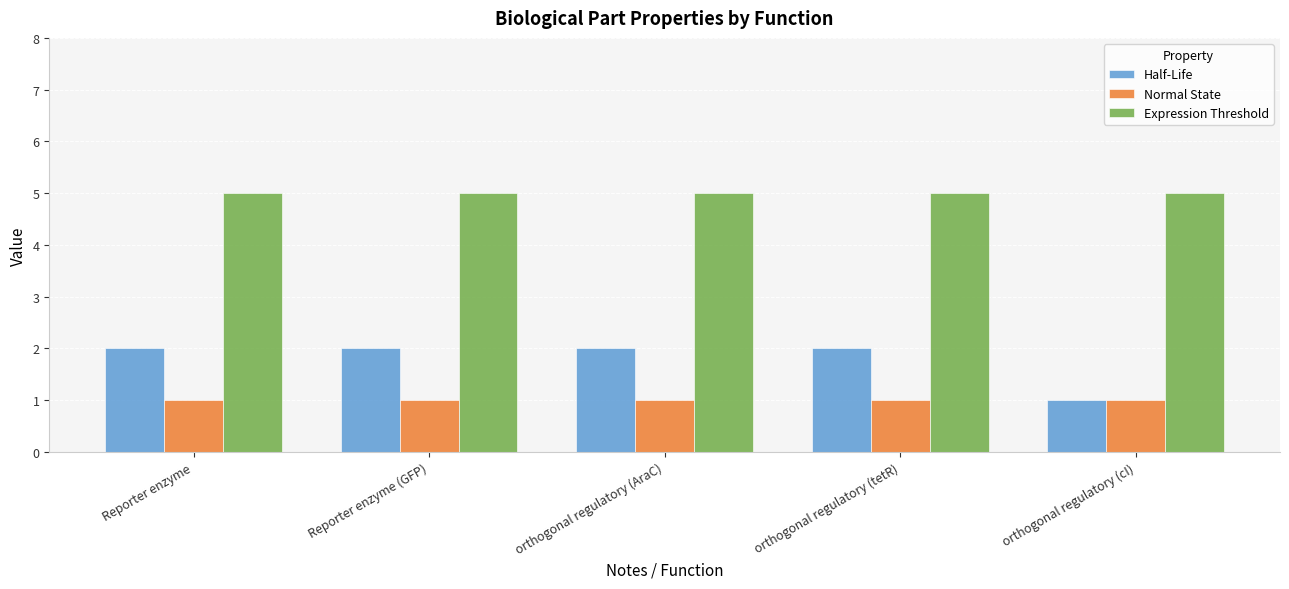

How many groups of bars are there?

5